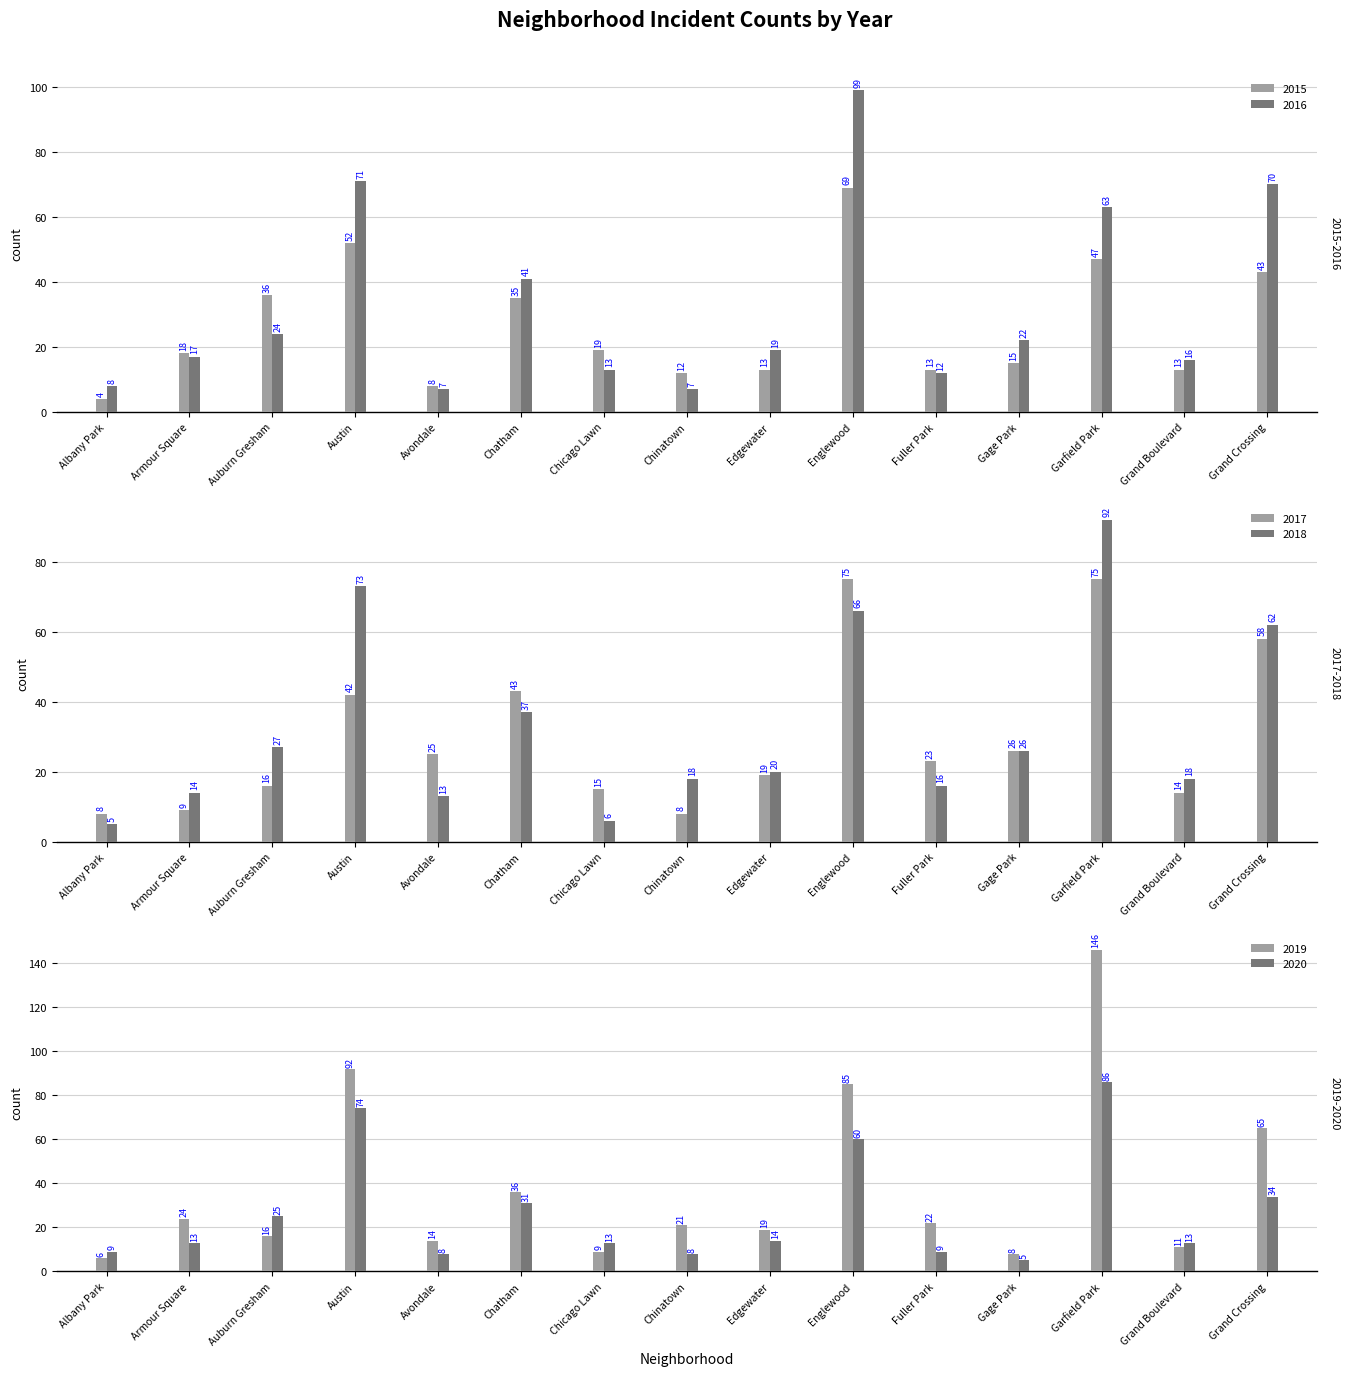

Is the value of 2017 at Englewood greater than the value of 2018 at Grand Boulevard?

Yes